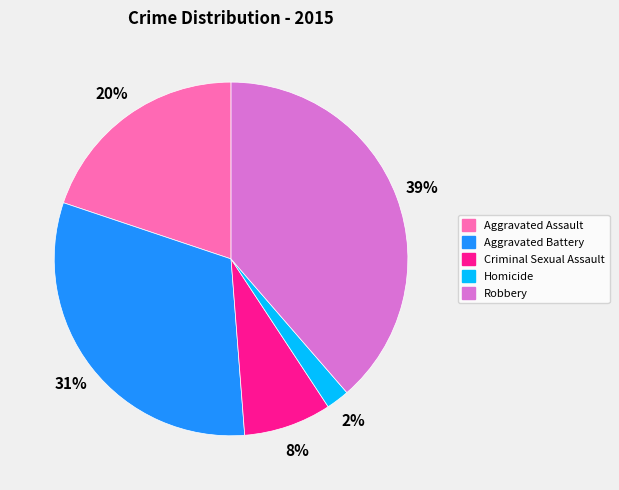

How many slices are in this pie chart?

5